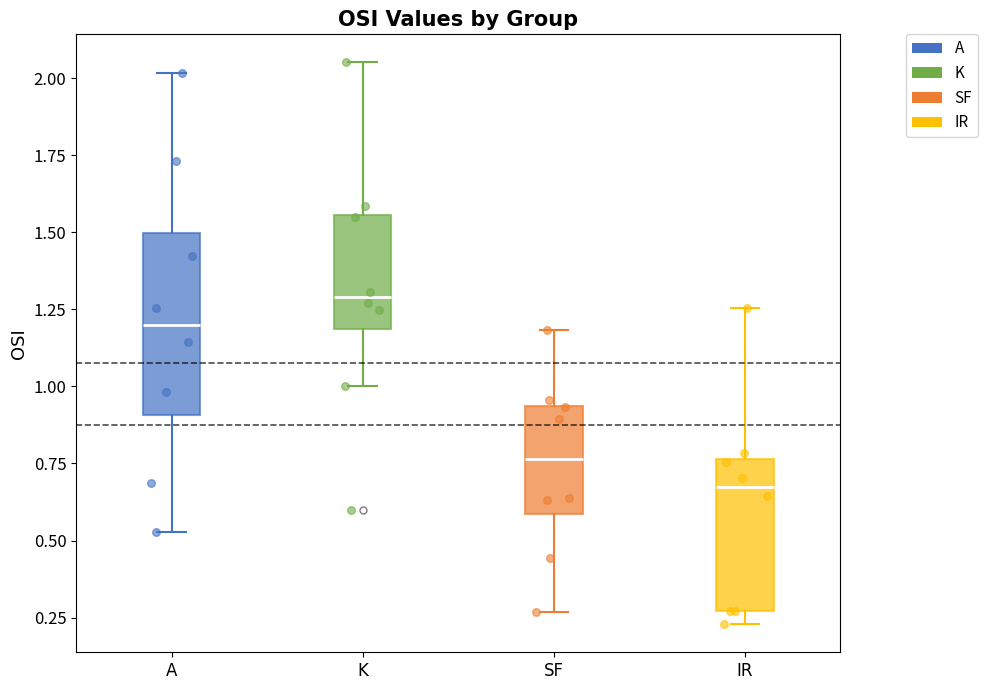

Reading left to right, transcribe this box plot: for each box, give where its median line is, the range the box spans, and where its two whiskers end, as read against the y-axis. The values are not printed on the chart, so give them approximately, as read against the axis.

A: median 1.20, box 0.90 to 1.50, whiskers 0.55 to 2.00
K: median 1.30, box 1.20 to 1.55, whiskers 1.00 to 2.05
SF: median 0.75, box 0.60 to 0.95, whiskers 0.25 to 1.20
IR: median 0.65, box 0.25 to 0.75, whiskers 0.25 (just below the box's lower edge) to 1.25